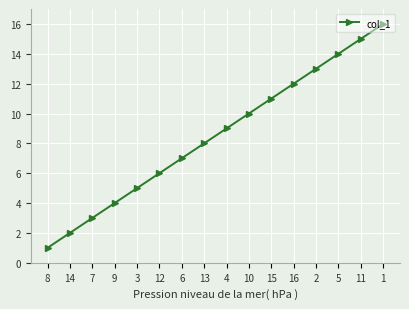

The value at 4 is 9. True or false?

True